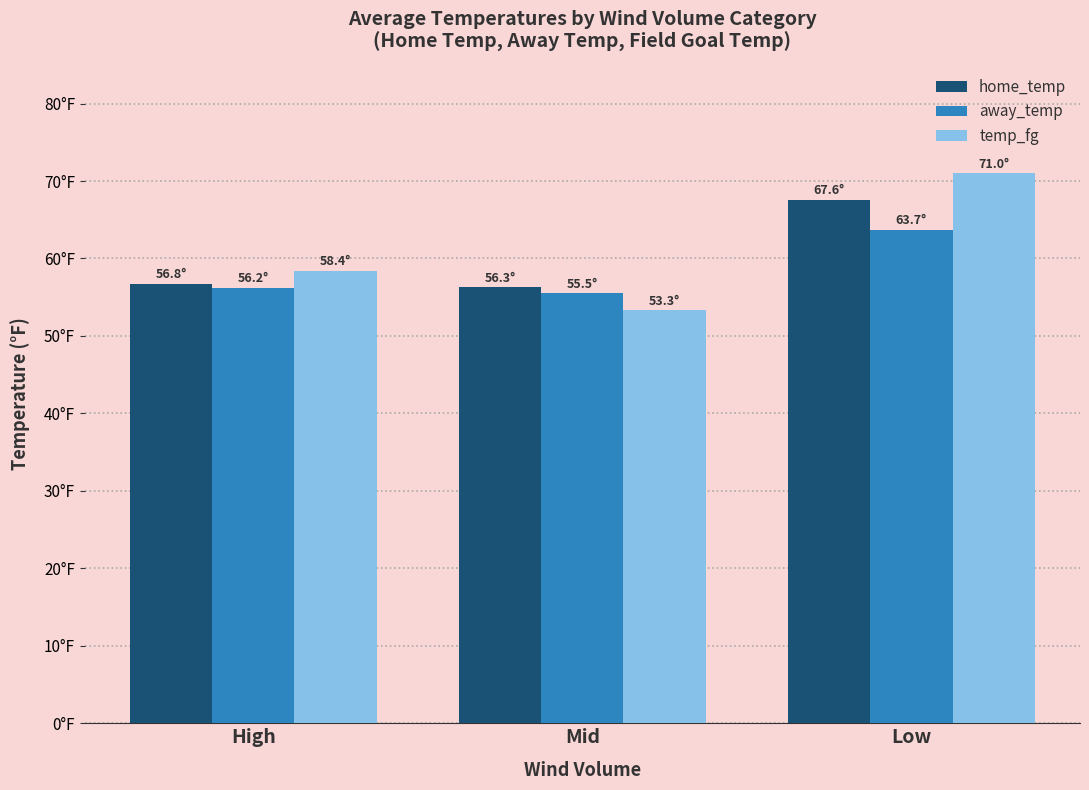

Is the value of away_temp at High greater than the value of temp_fg at Mid?

Yes